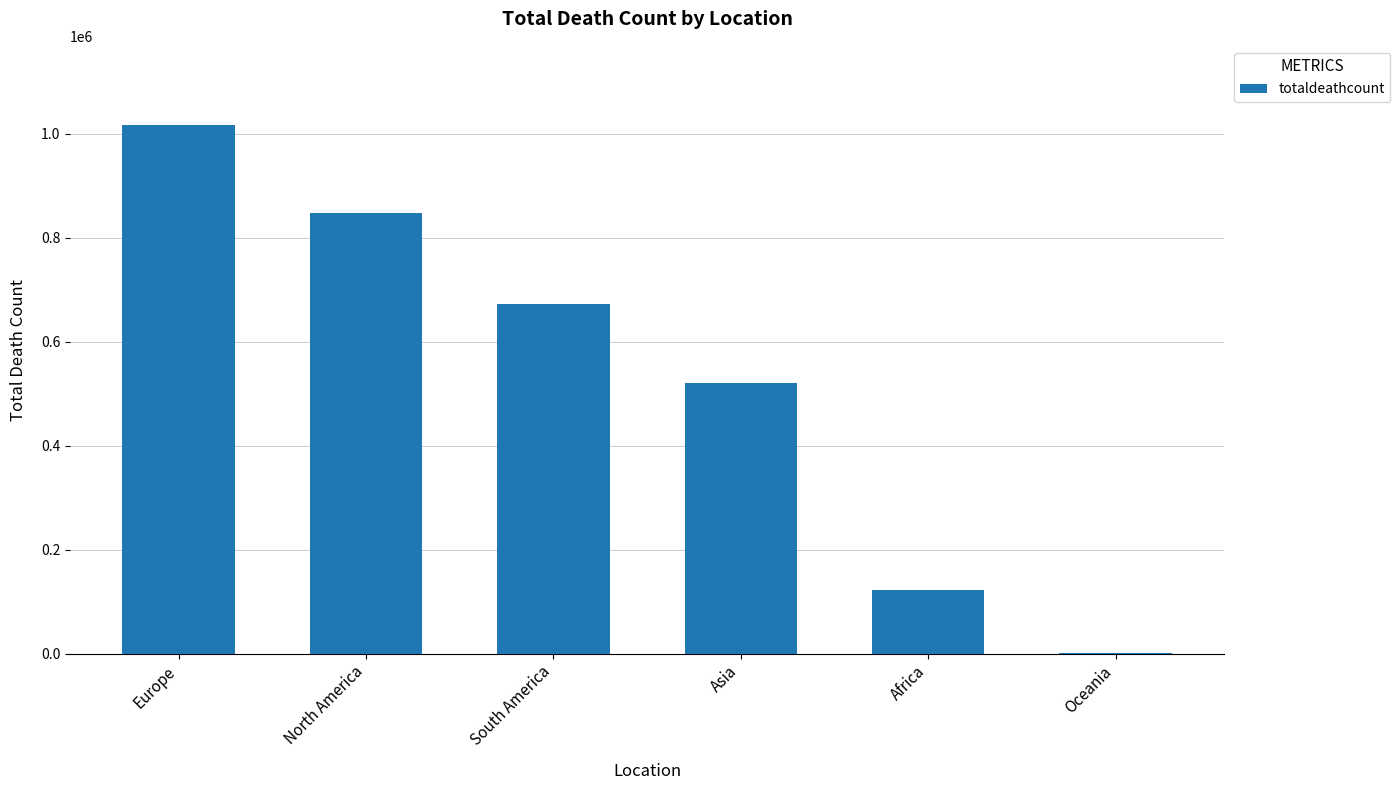

Count the number of categories in the chart.

6